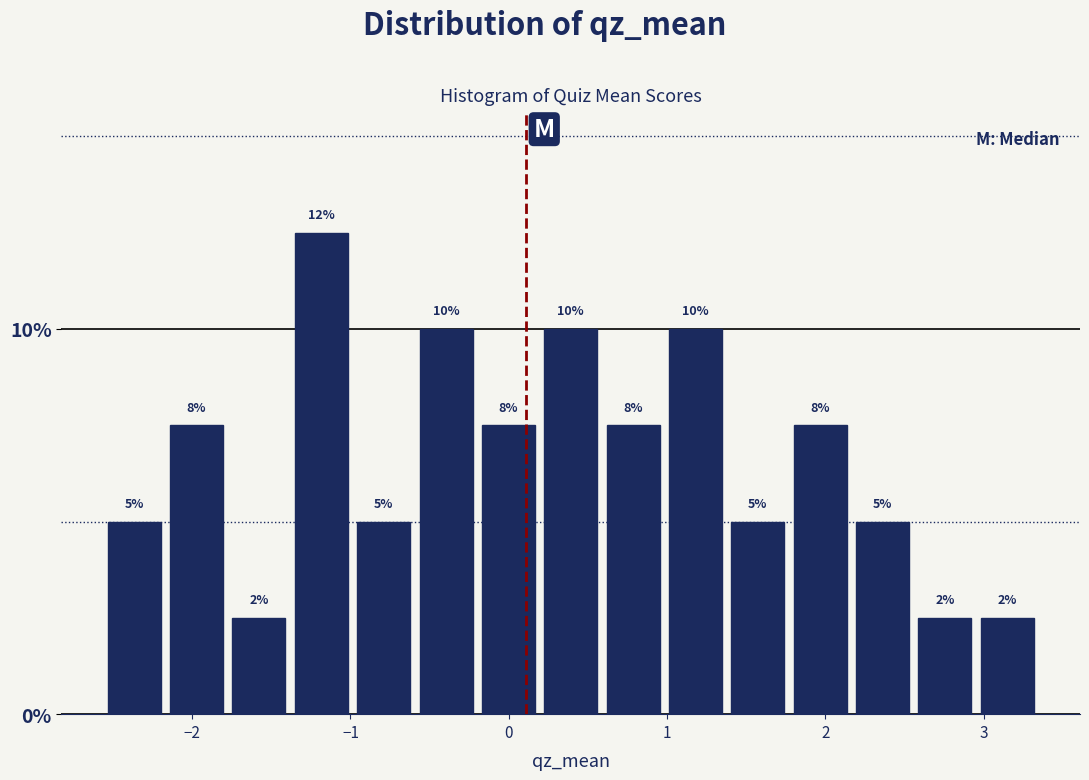

Around what value on the x-axis is the tallest bar? Give the approximate position of its centre, as read against the axis.

-1.2